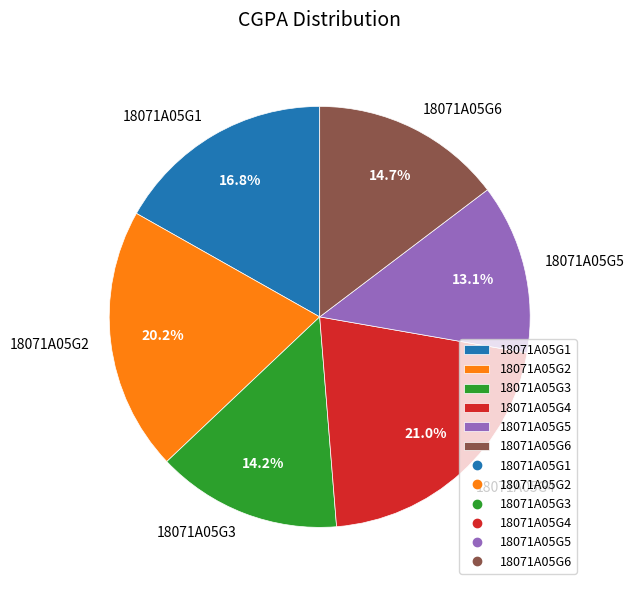

Is there any slice that represents more than half of the pie?

No